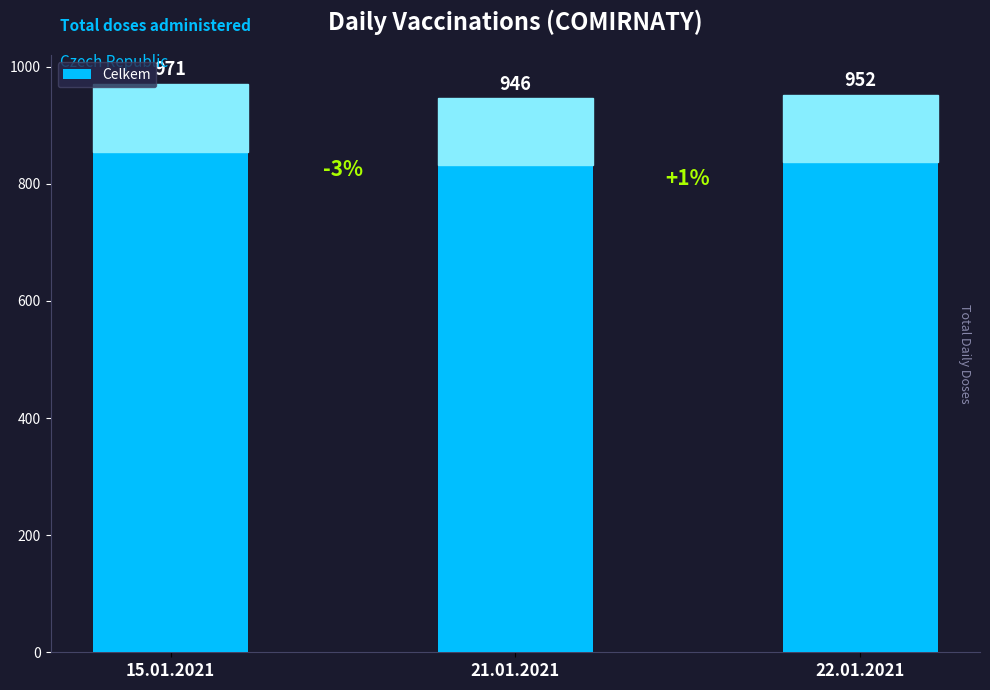

How many values are below 952?

1